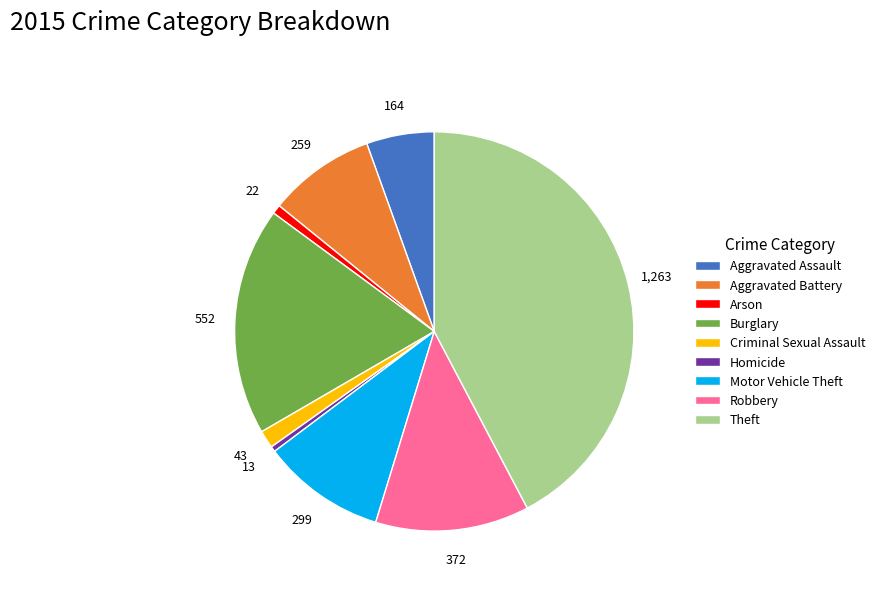

What is the largest slice in the pie chart?

Theft